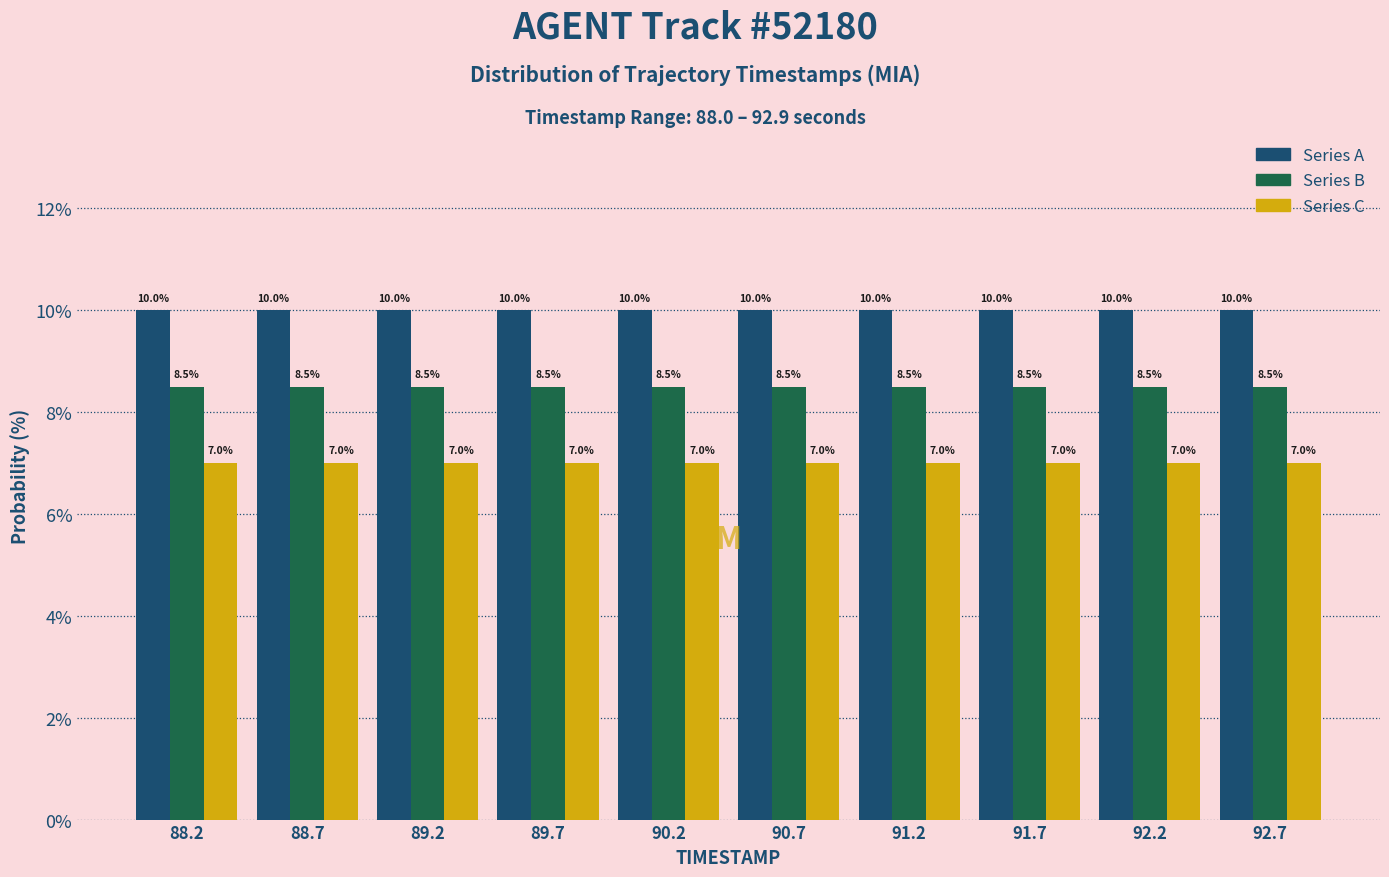

Reading left to right, list every range on the x-axis with the height of the bar of each series over it. The bar edges are not printed on the chart, so give them approximately, as read against the axis.

88.00 to 88.49: Series A=10.0	Series B=8.5	Series C=7.0
88.49 to 88.98: Series A=10.0	Series B=8.5	Series C=7.0
88.98 to 89.47: Series A=10.0	Series B=8.5	Series C=7.0
89.47 to 89.96: Series A=10.0	Series B=8.5	Series C=7.0
89.96 to 90.45: Series A=10.0	Series B=8.5	Series C=7.0
90.45 to 90.94: Series A=10.0	Series B=8.5	Series C=7.0
90.94 to 91.43: Series A=10.0	Series B=8.5	Series C=7.0
91.43 to 91.92: Series A=10.0	Series B=8.5	Series C=7.0
91.92 to 92.41: Series A=10.0	Series B=8.5	Series C=7.0
92.41 to 92.90: Series A=10.0	Series B=8.5	Series C=7.0